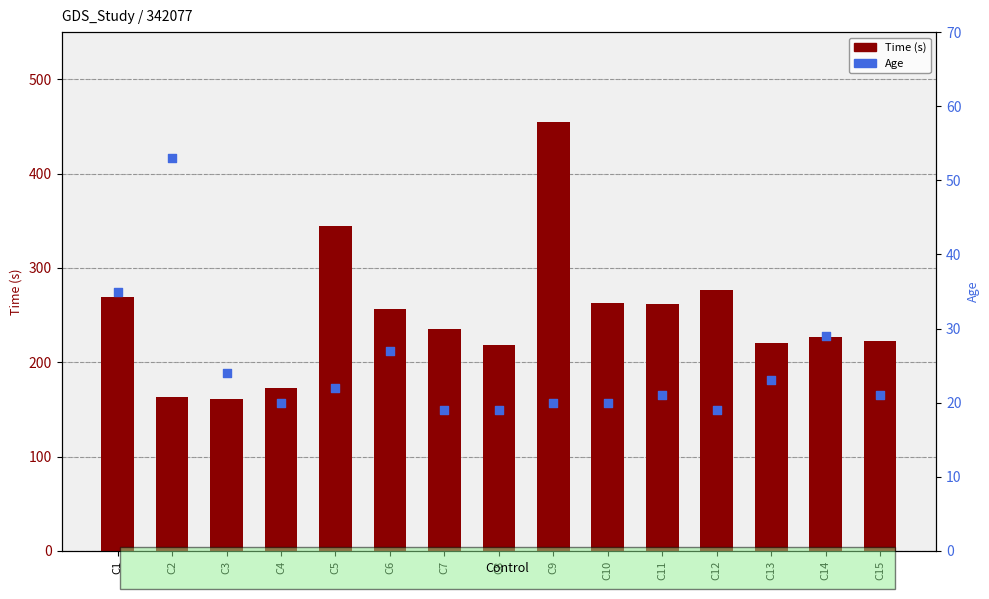

Which series contains the lowest Y value?

Age